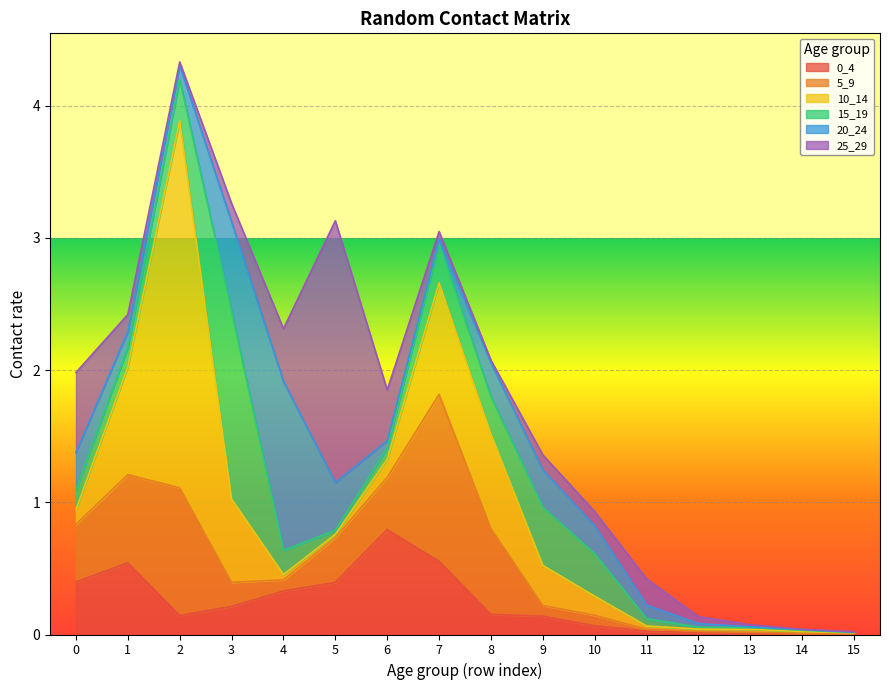

The 20_24 series shows 0.0 at 14. True or false?

False